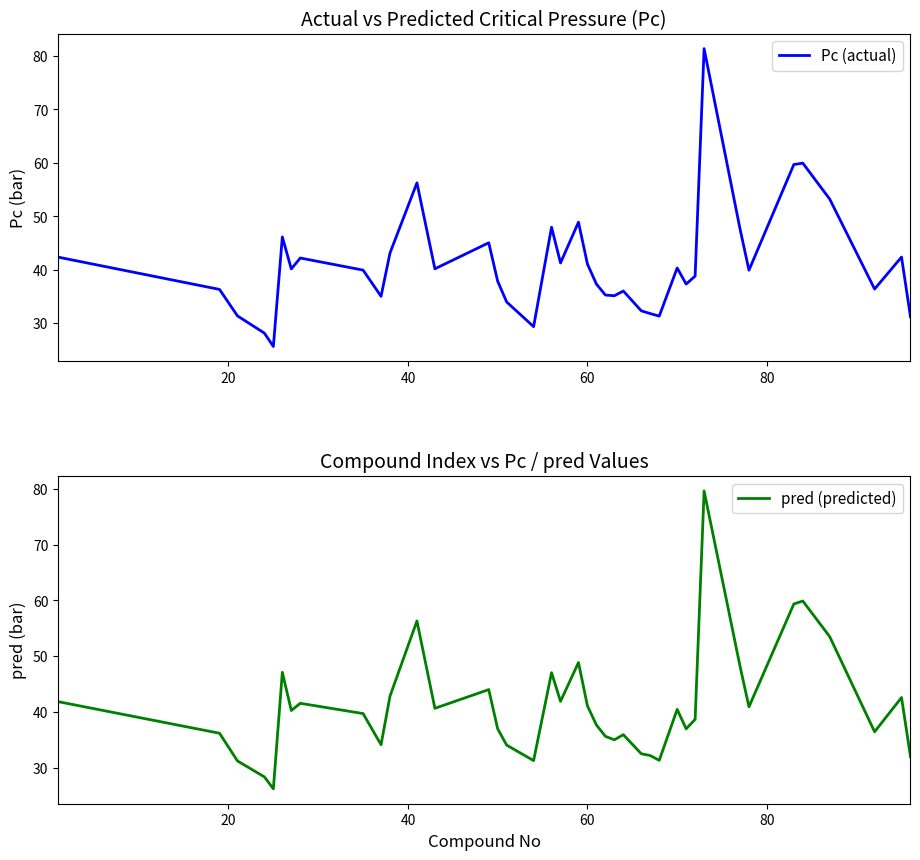

What is the maximum value for pred (predicted)?

79.6